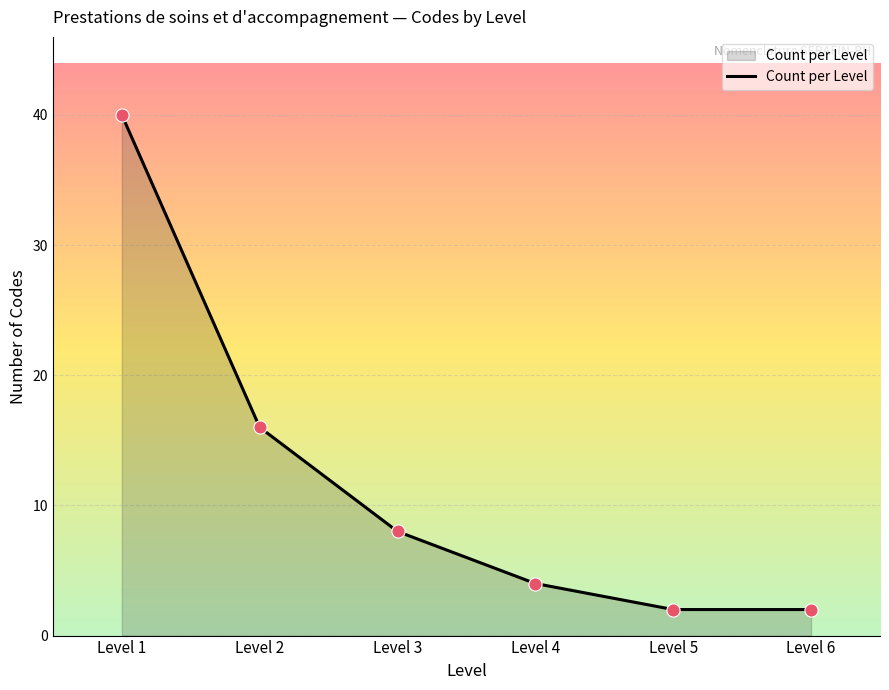

Which has a higher value, Level 6 or Level 1?

Level 1